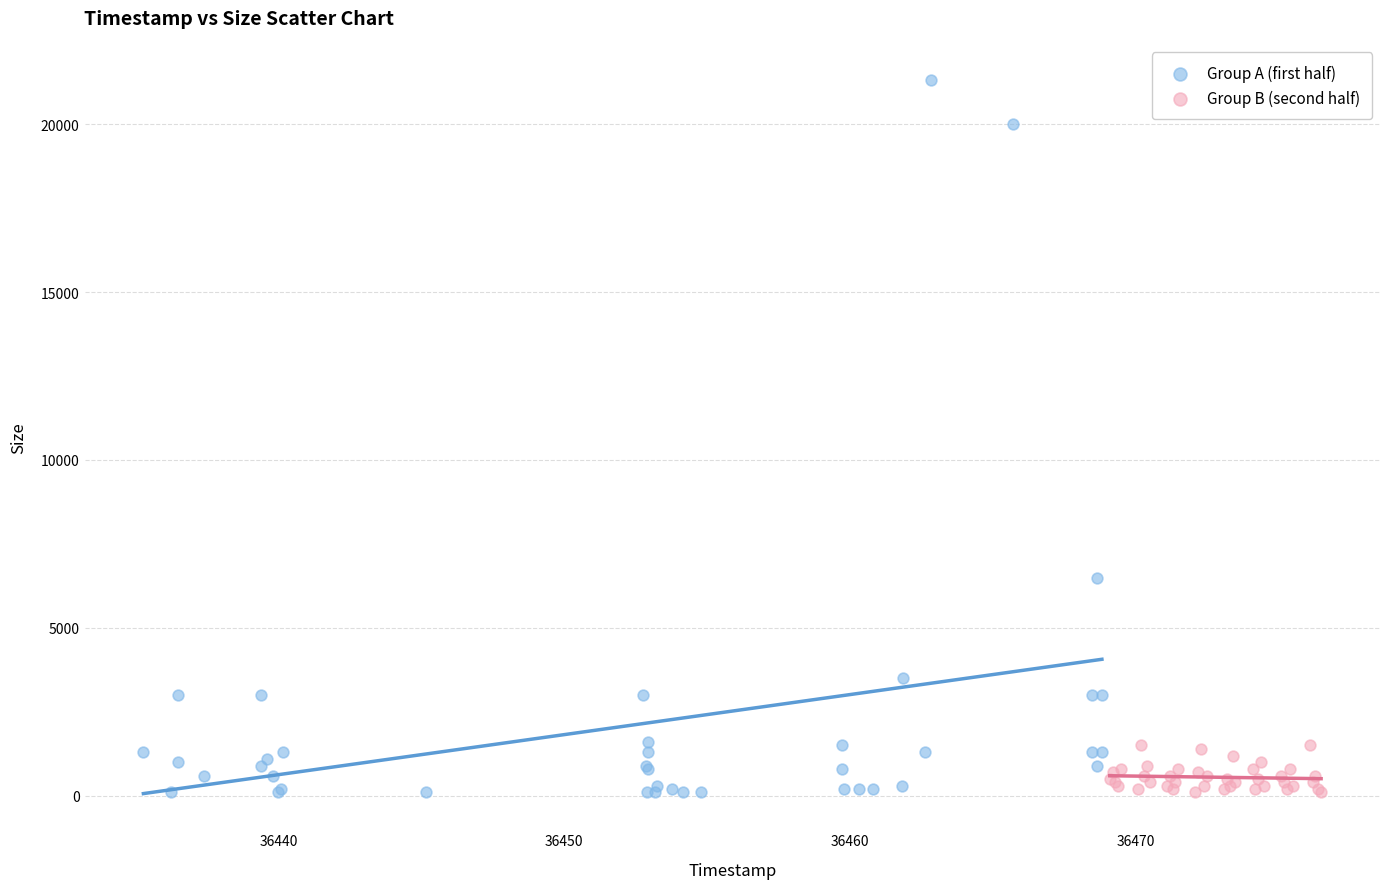

Which series has the largest Y range (max minus min)?

Group A (first half)